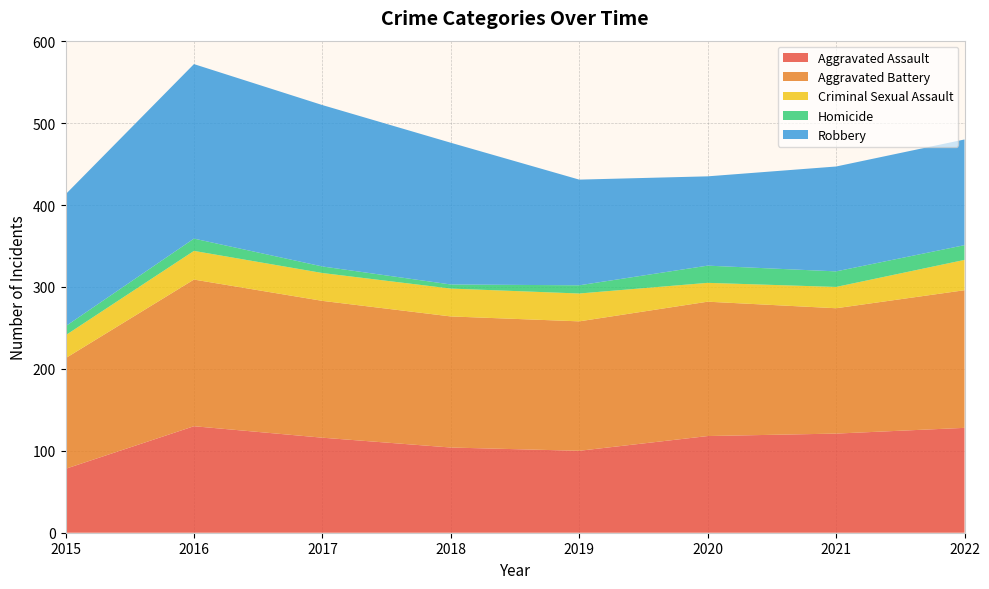

Reading left to right, what are all the values shown in this chart?

Aggravated Assault: 78	130	116	104	100	118	121	128
Aggravated Battery: 135	179	167	160	158	164	153	168
Criminal Sexual Assault: 28	35	34	34	34	23	26	37
Homicide: 11	15	8	5	10	21	19	18
Robbery: 161	213	197	173	129	109	128	129